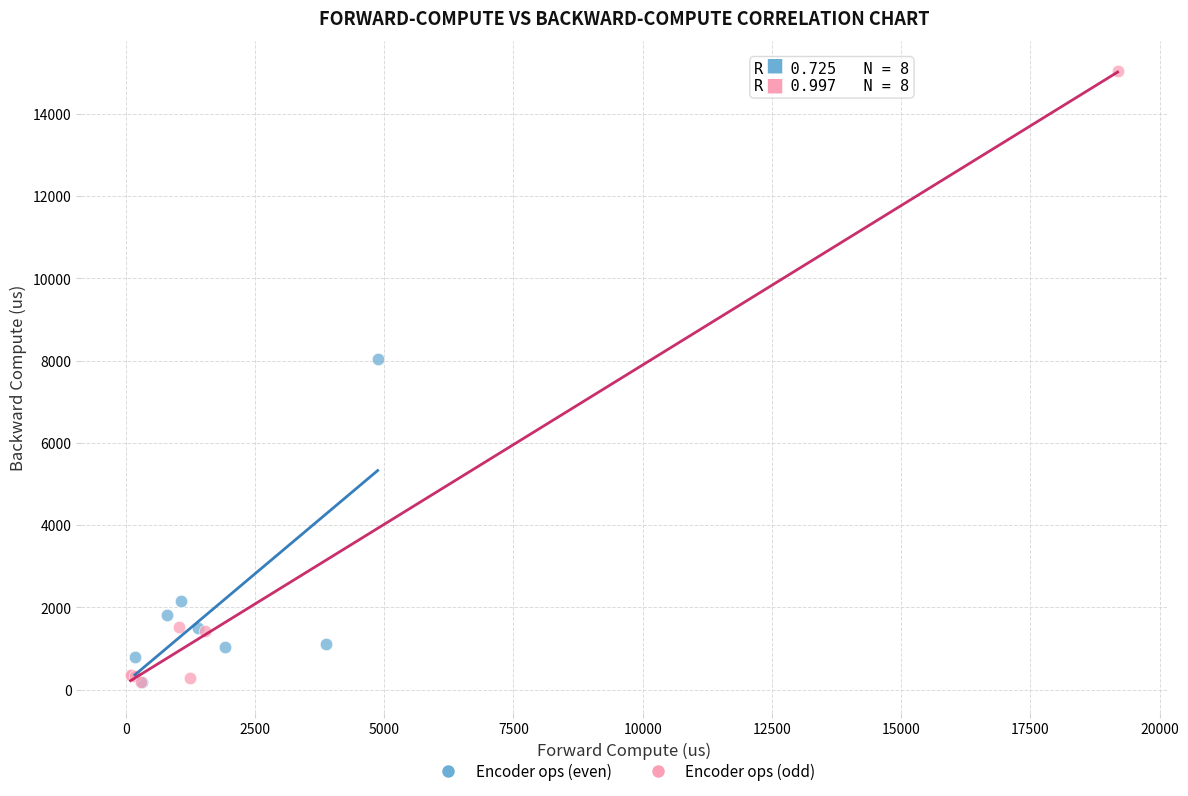

Which series contains the highest Y value?

Encoder ops (odd)